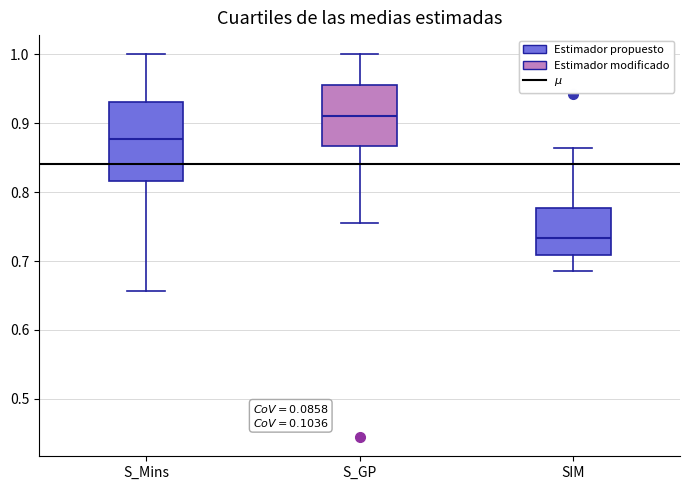

Reading left to right, transcribe this box plot: for each box, give where its median line is, the range the box spans, and where its two whiskers end, as read against the y-axis. The values are not printed on the chart, so give them approximately, as read against the axis.

S_Mins: median 0.88, box 0.82 to 0.93, whiskers 0.66 to 1.00
S_GP: median 0.91, box 0.87 to 0.96, whiskers 0.76 to 1.00
SIM: median 0.73, box 0.71 to 0.78, whiskers 0.69 to 0.86